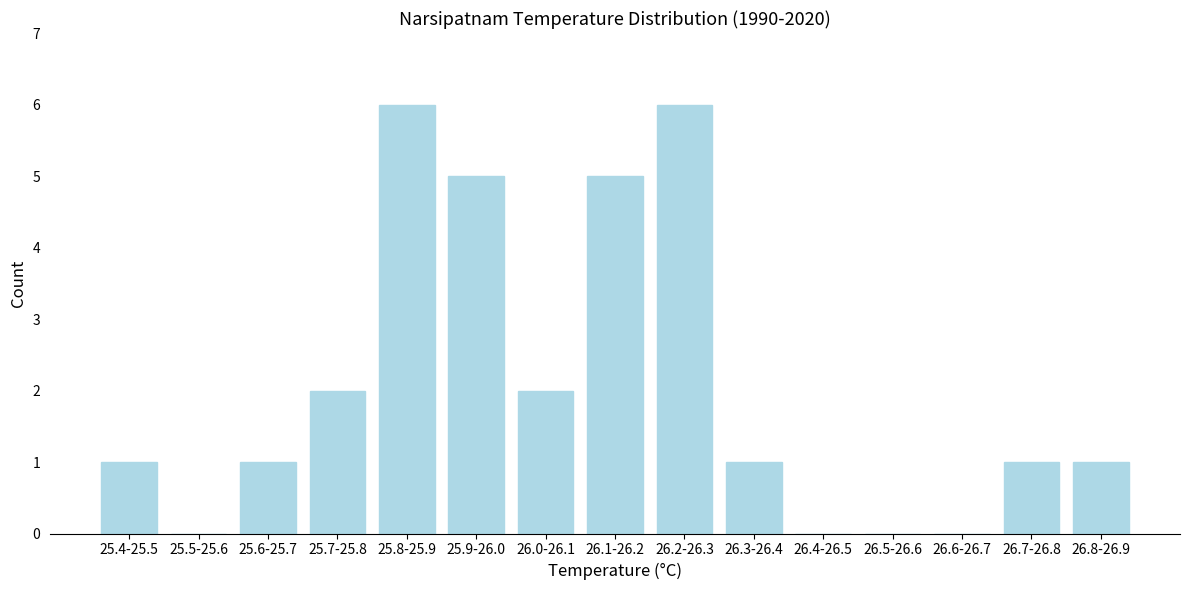

Reading right to left, extract all data points from this chart.

26.8-26.9=1	26.7-26.8=1	26.6-26.7=0	26.5-26.6=0	26.4-26.5=0	26.3-26.4=1	26.2-26.3=6	26.1-26.2=5	26.0-26.1=2	25.9-26.0=5	25.8-25.9=6	25.7-25.8=2	25.6-25.7=1	25.5-25.6=0	25.4-25.5=1